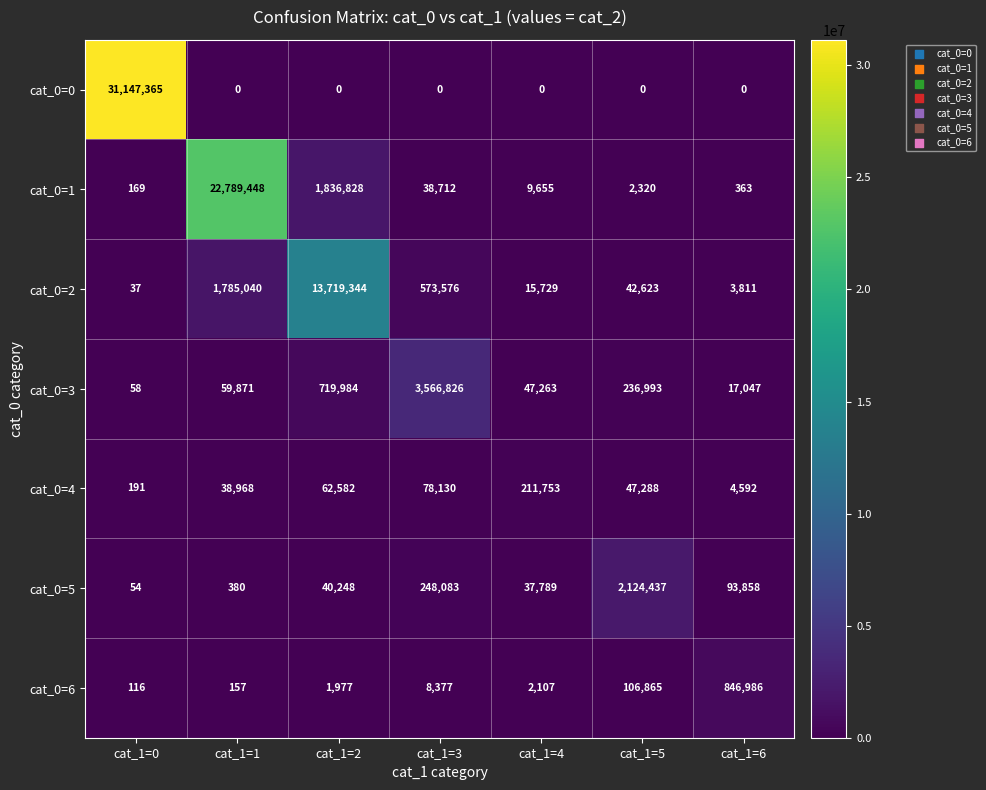

What is the lowest value of the cat_0=4 series?

191